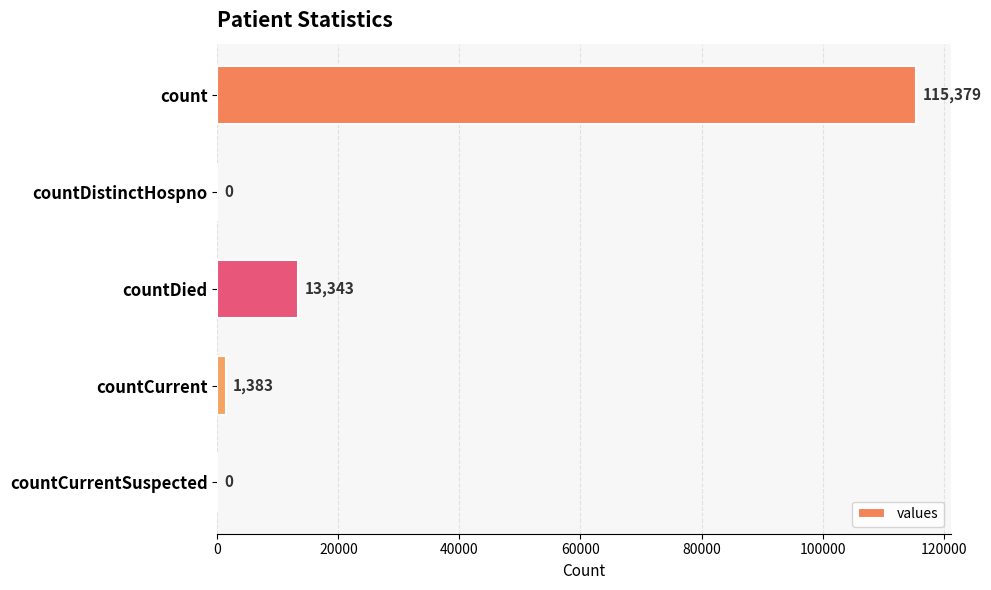

How many data points does each series have?

5